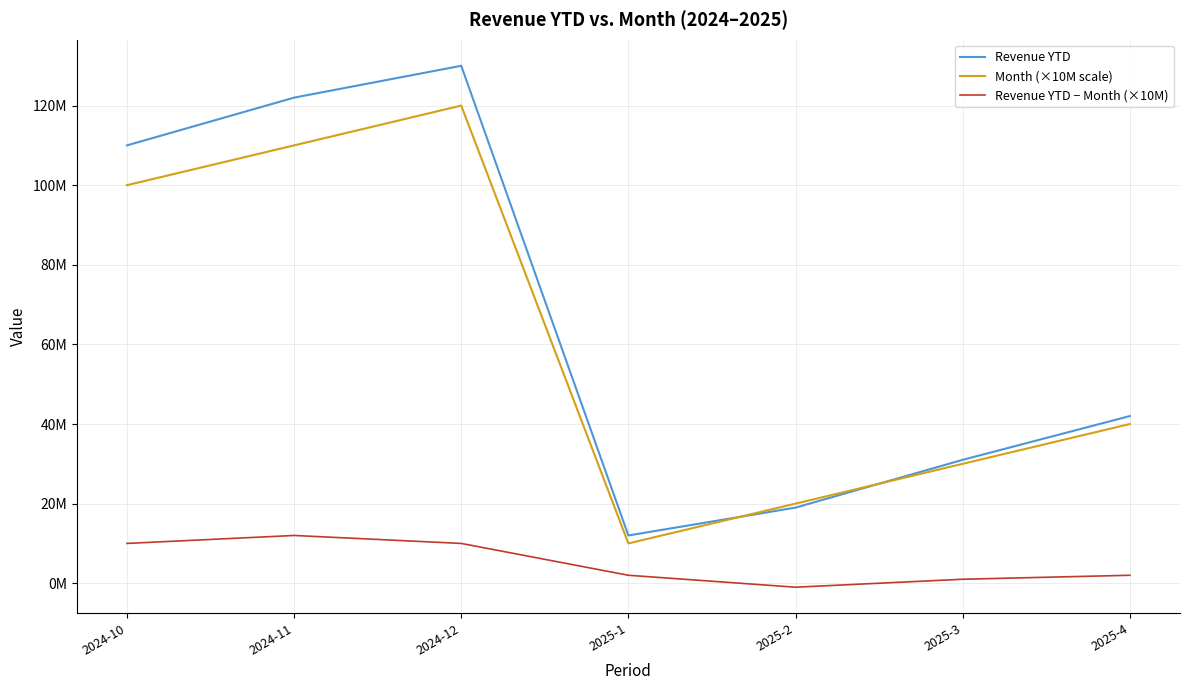

Does the chart display data point markers on the line(s)?

No